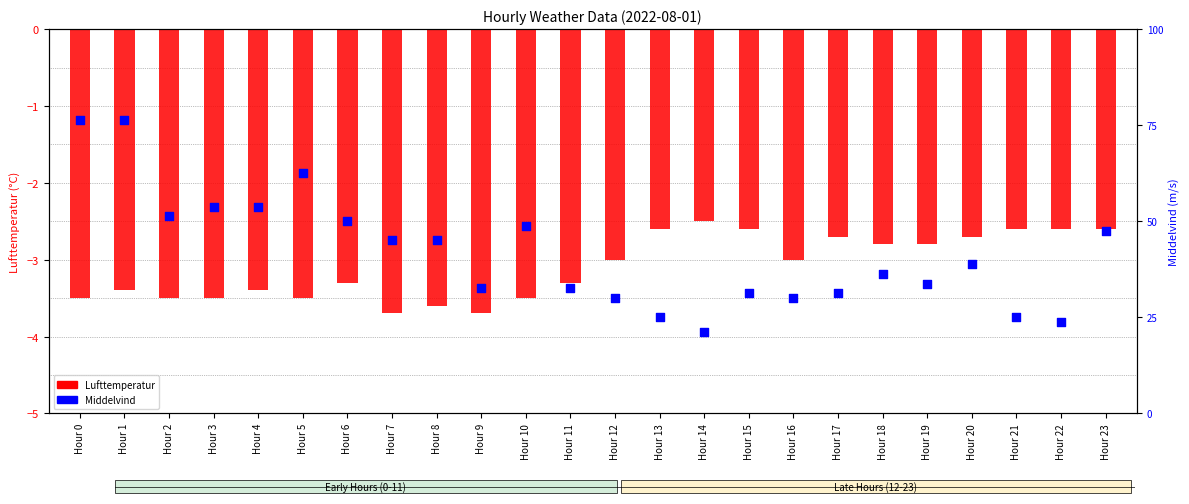

What are all the series names shown in the legend?

Lufttemperatur, Middelvind